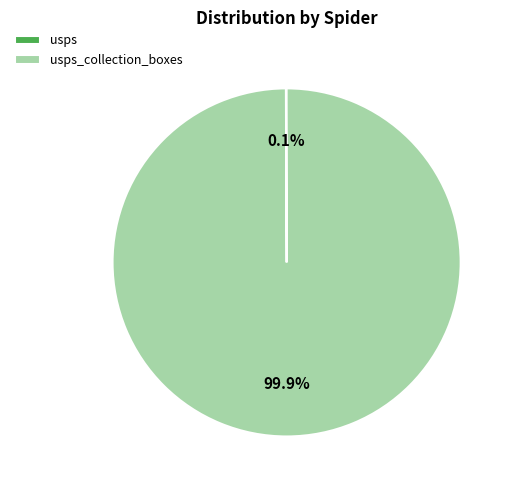

Is there any slice that represents more than half of the pie?

Yes